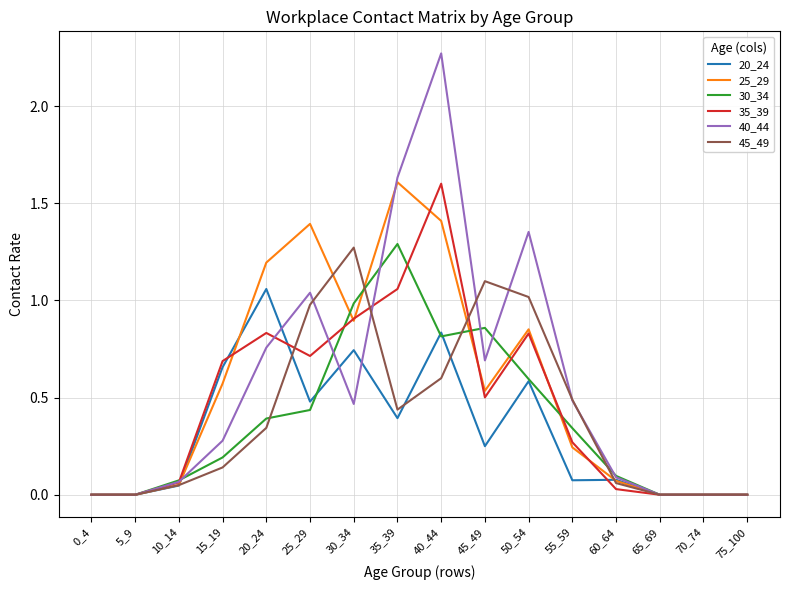

Which series has the widest spread of values?

40_44